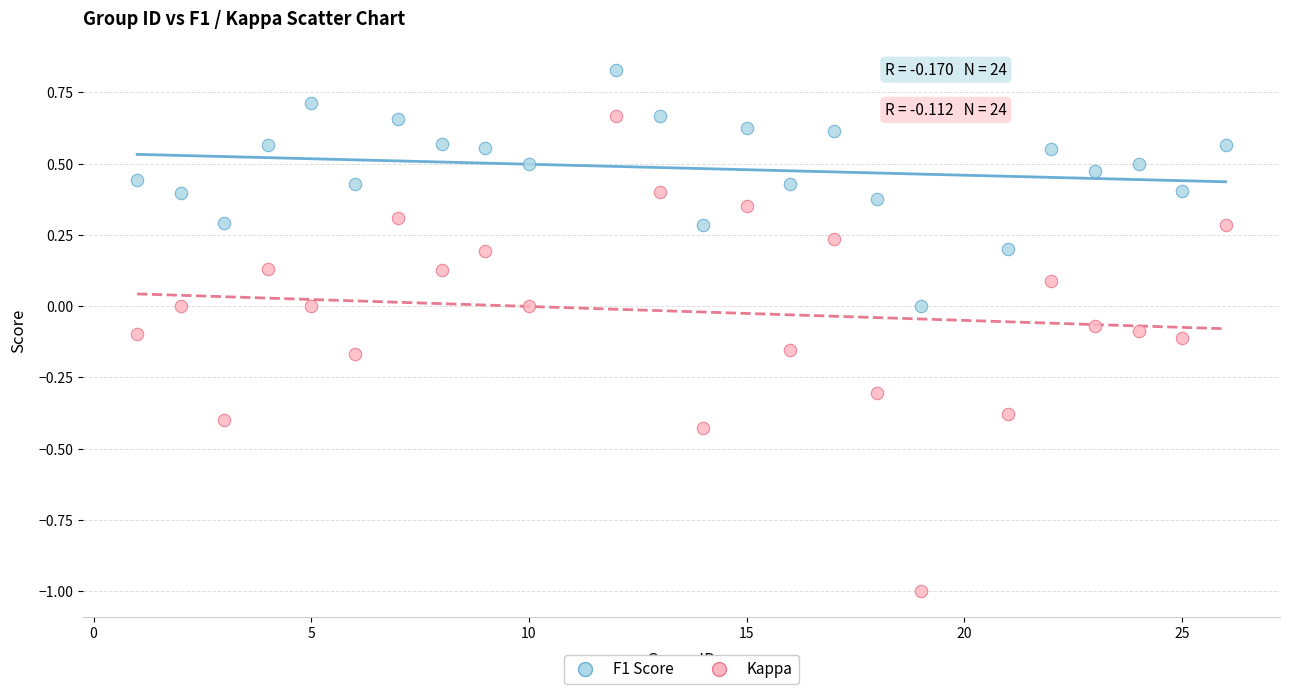

Which series reaches the maximum Y coordinate?

F1 Score